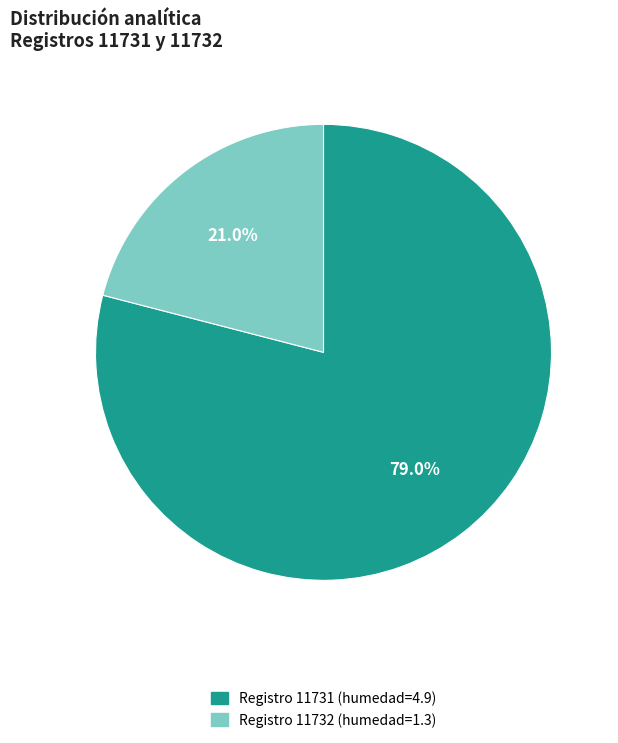

Does any single category account for the majority?

Yes